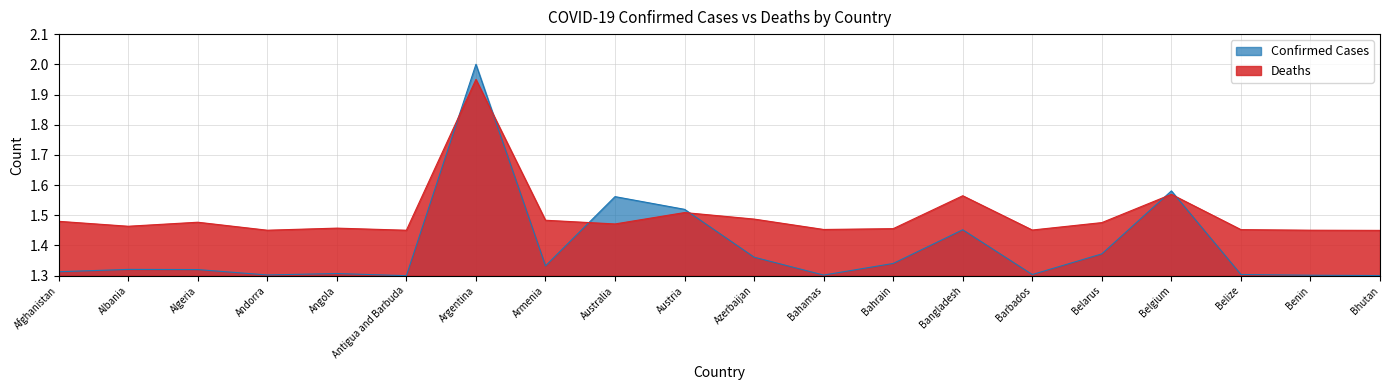

Which series ends up on top after the final intersection of Deaths and Confirmed?

Deaths